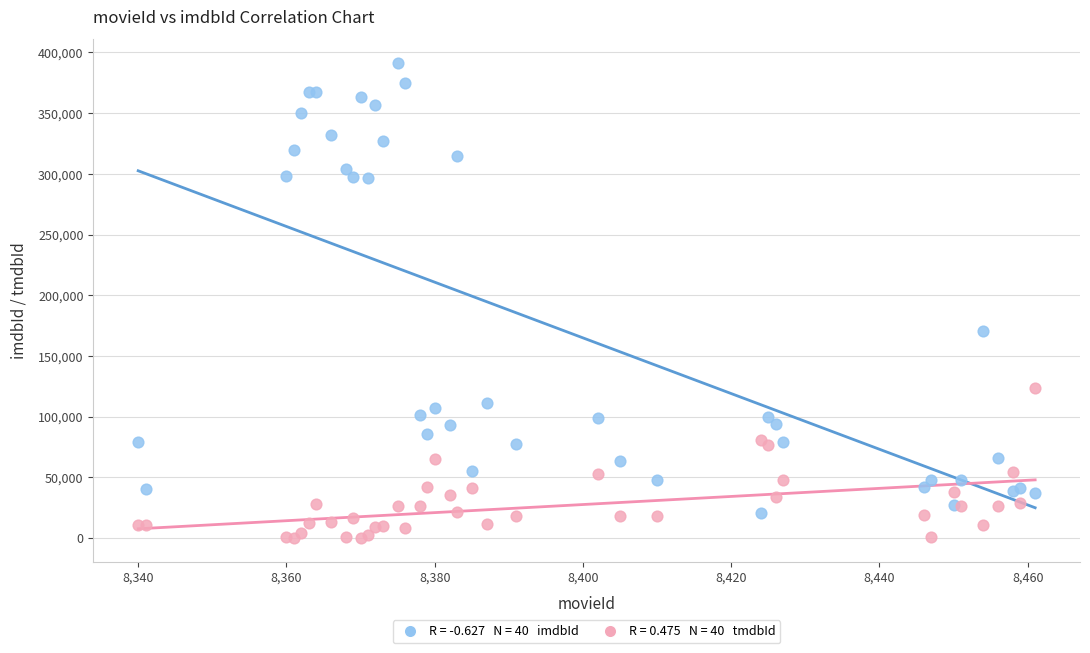

Across all series, what Y value is closest to 195735?

170259